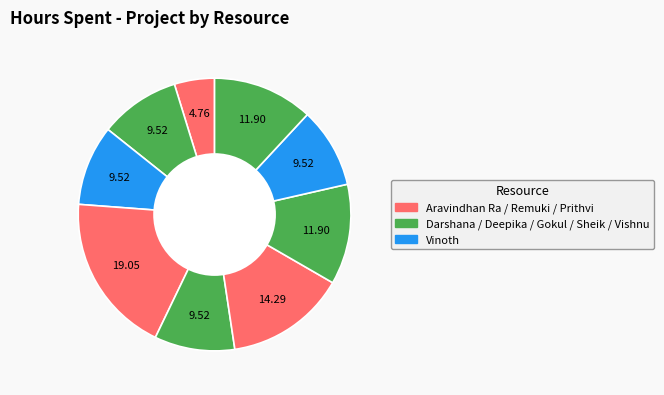

How many slices are in this pie chart?

9